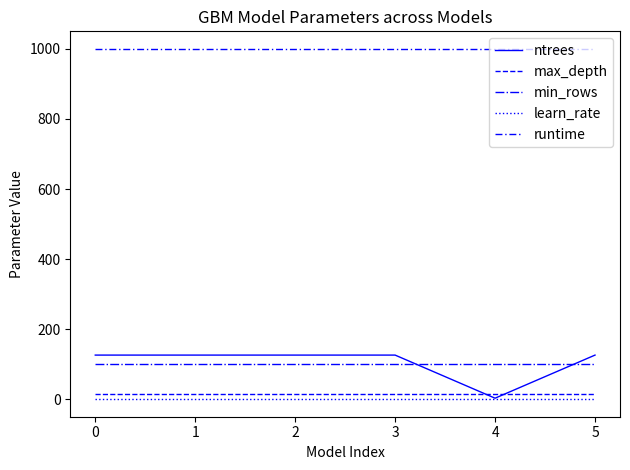

Does the chart display data point markers on the line(s)?

No